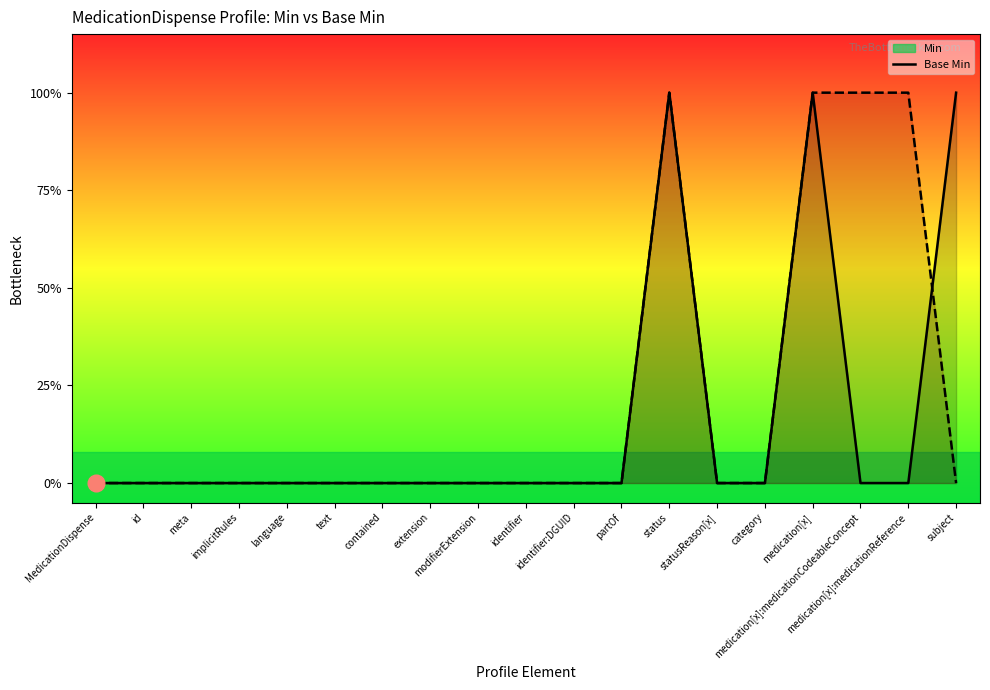

At how many categories does at least one series exceed 0?

5